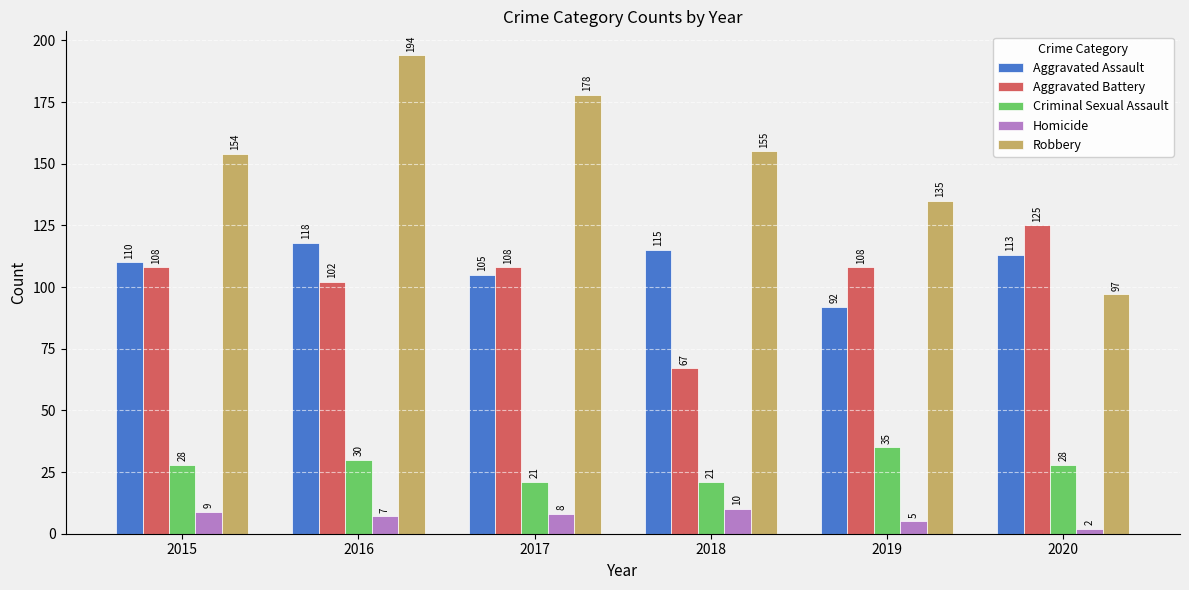

How many series are shown in this chart?

5